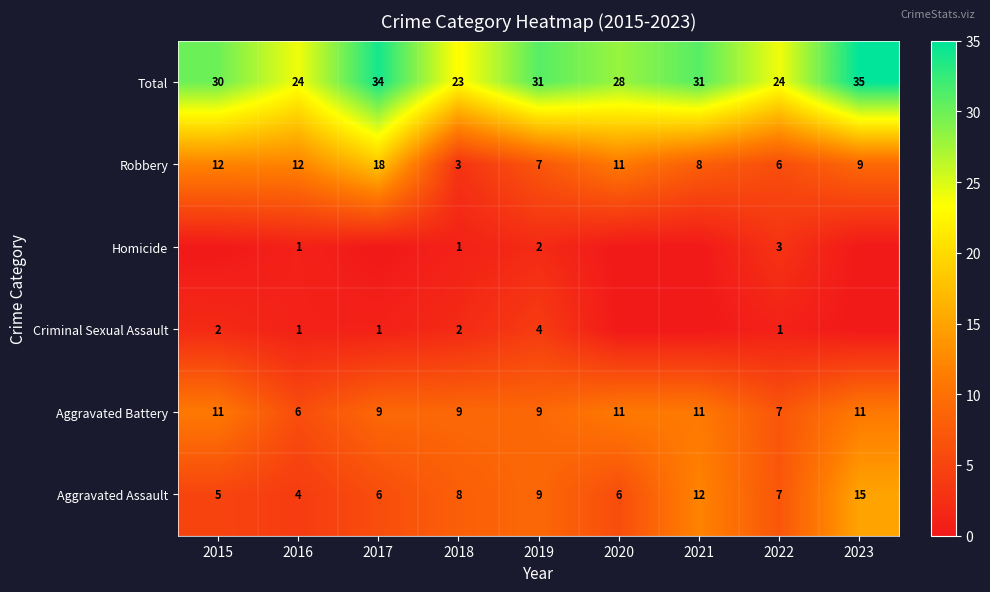

What is the sum of all Total values?

260